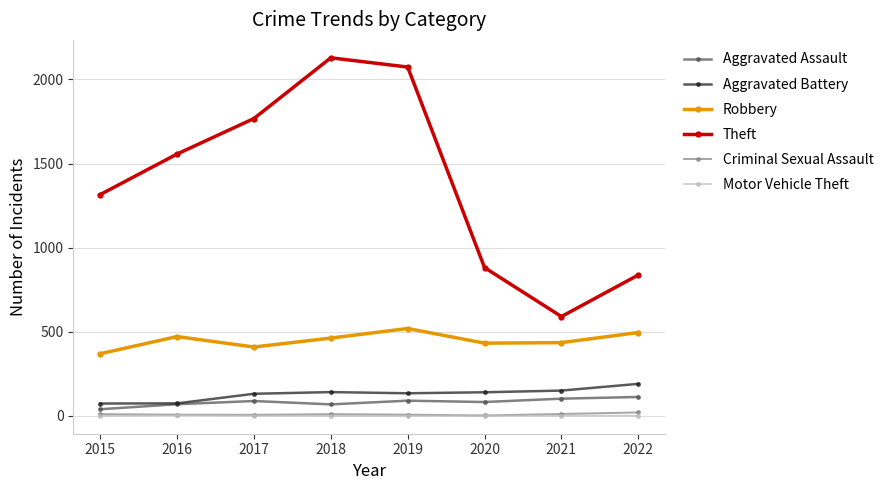

The Robbery series shows 827 at 2019. True or false?

False